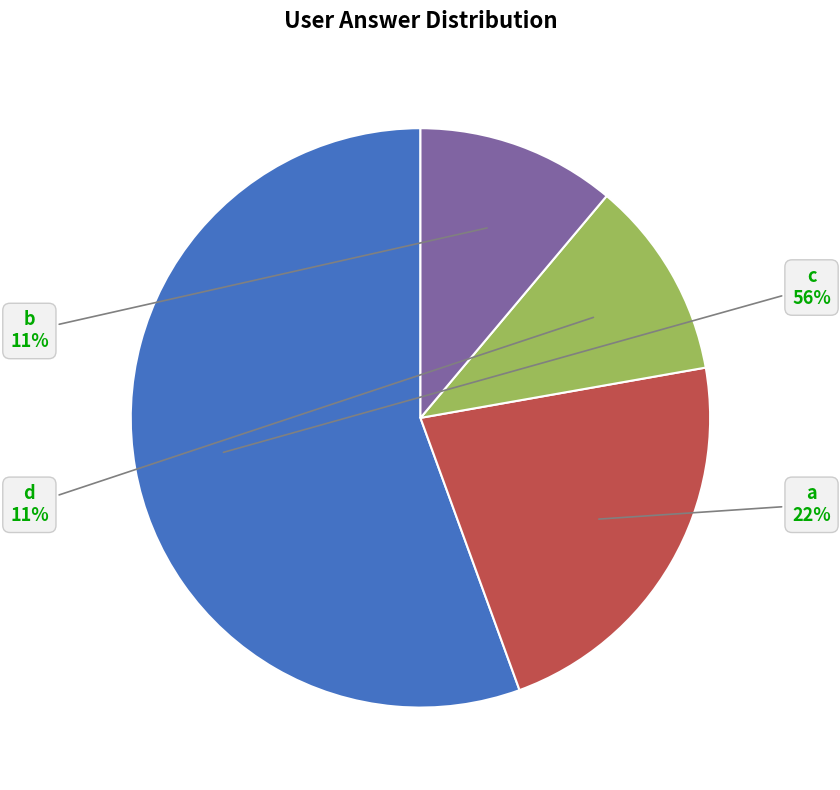

Combined, do a and d account for over 50%?

No